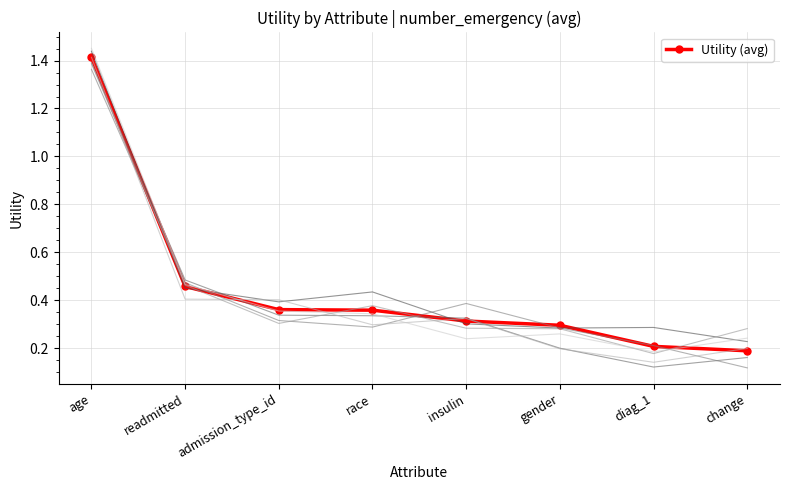

What position from the right is age?

8